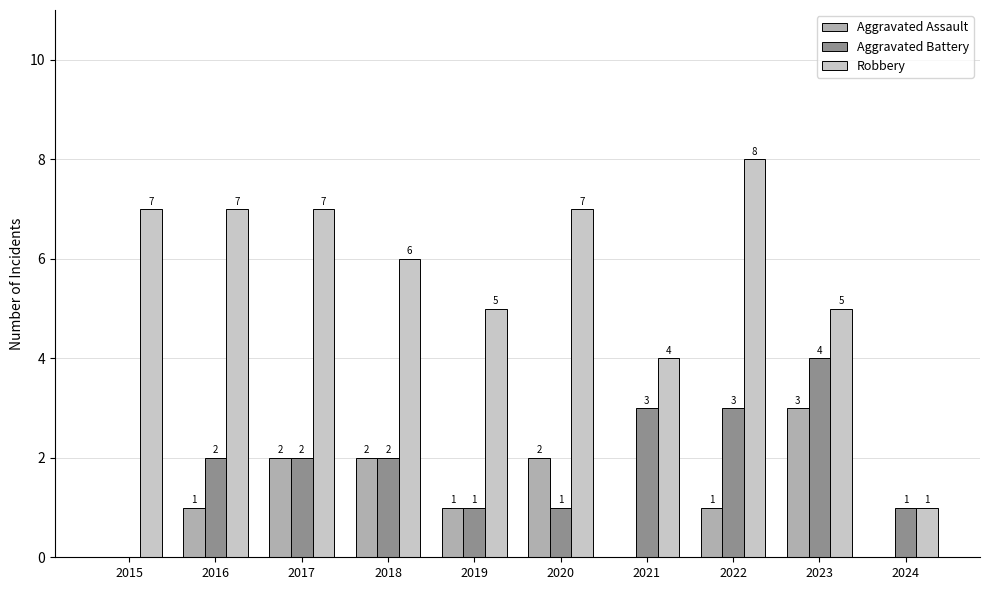

How many values in Aggravated Assault are above zero?

7